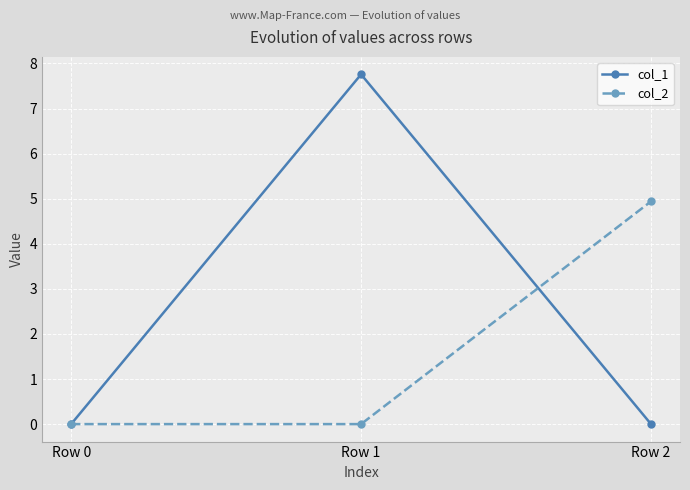

List the series in order of their overall mean, lowest first.

col_2, col_1